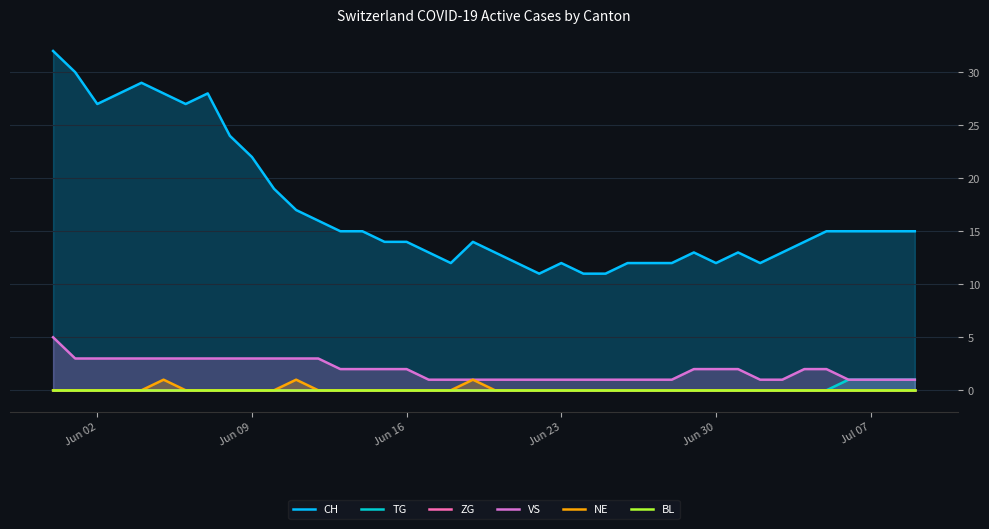

Is it true that NE equals 0 at Jun 02?

True